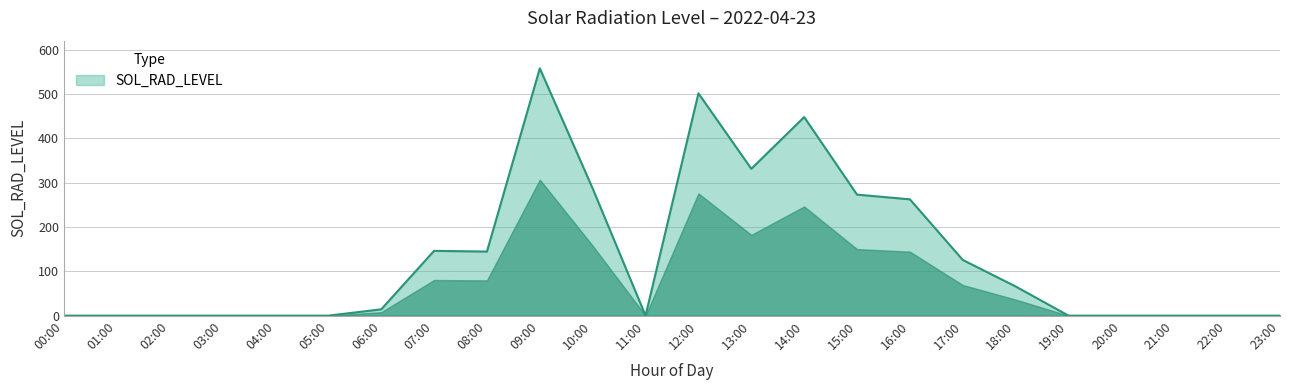

What is the difference between the values at 07:00 and 21:00?

146.1